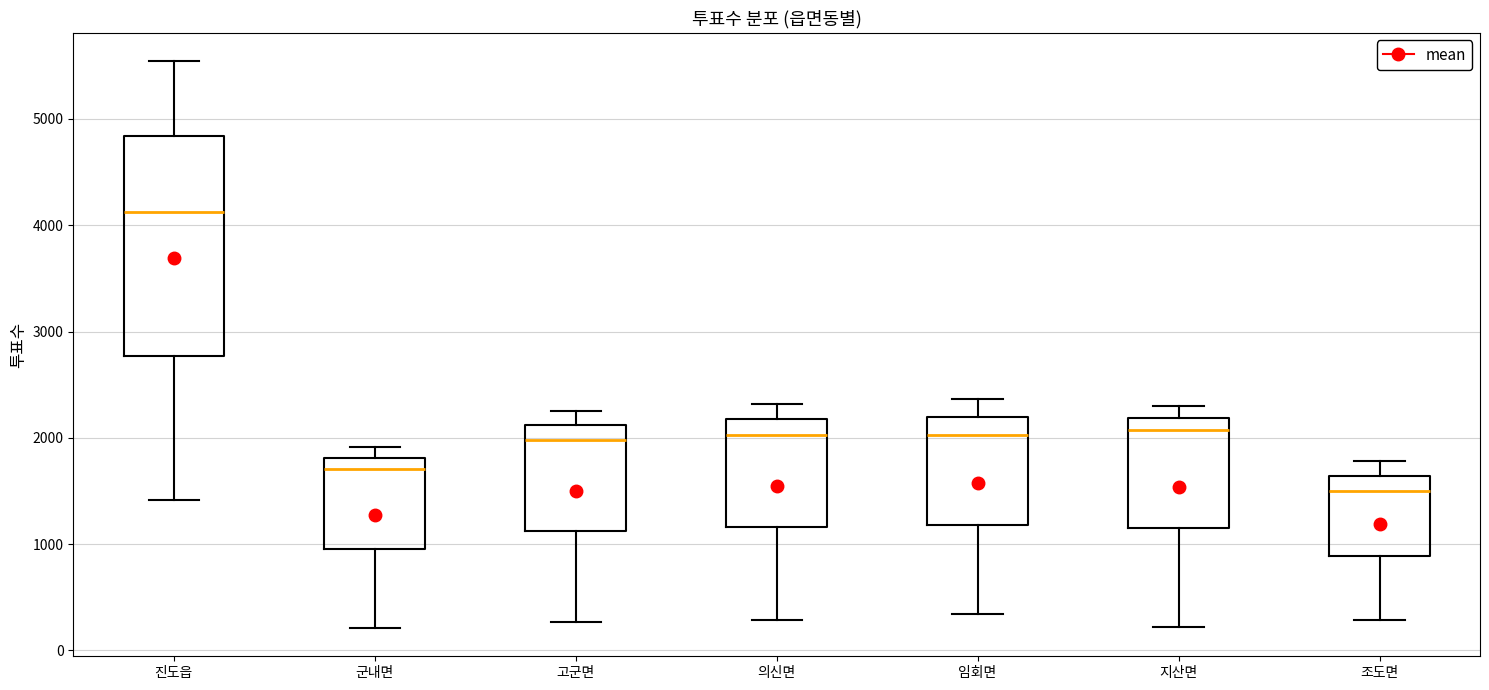

Reading left to right, transcribe this box plot: for each box, give where its median line is, the range the box spans, and where its two whiskers end, as read against the y-axis. The values are not printed on the chart, so give them approximately, as read against the axis.

진도읍: median 4100, box 2800 to 4800, whiskers 1400 to 5500
군내면: median 1700, box 1000 to 1800, whiskers 200 to 1900
고군면: median 2000, box 1100 to 2100, whiskers 300 to 2300
의신면: median 2000, box 1200 to 2200, whiskers 300 to 2300
임회면: median 2000, box 1200 to 2200, whiskers 300 to 2400
지산면: median 2100, box 1100 to 2200, whiskers 200 to 2300
조도면: median 1500, box 900 to 1600, whiskers 300 to 1800